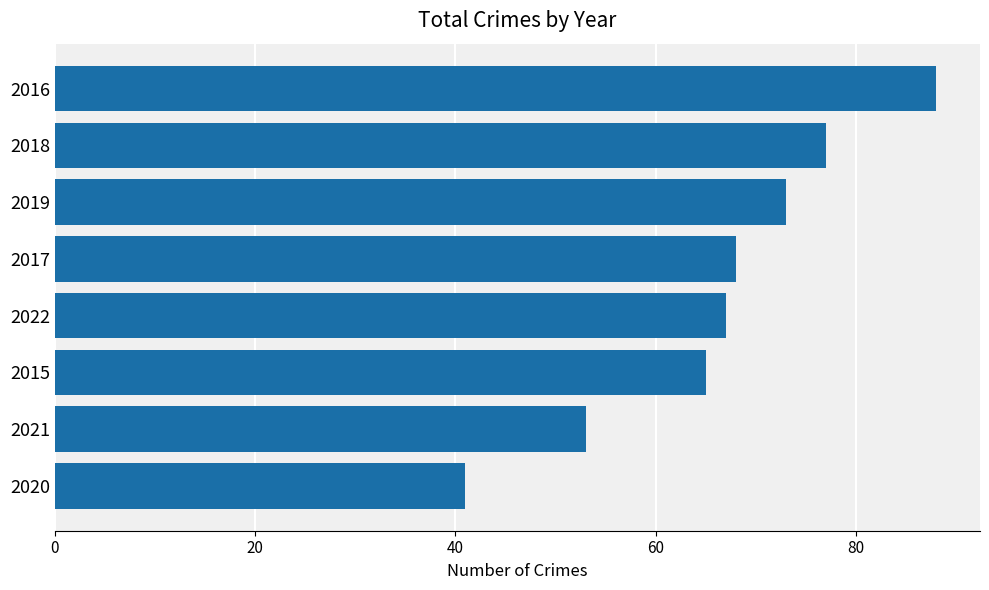

What is the sum of all values?

532